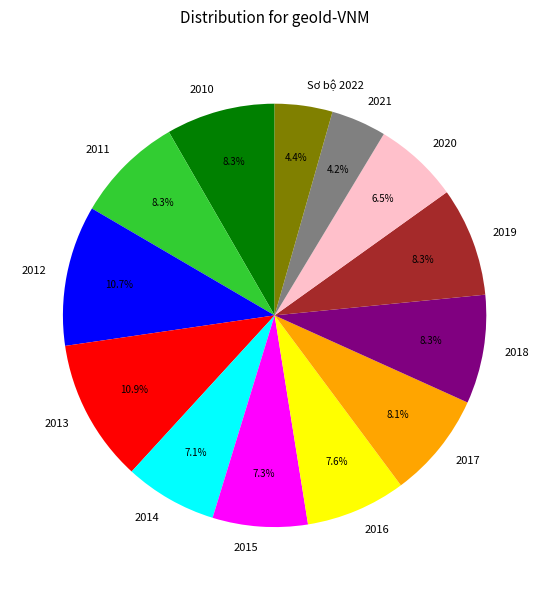

Does 2019 account for over 50% of the chart?

No